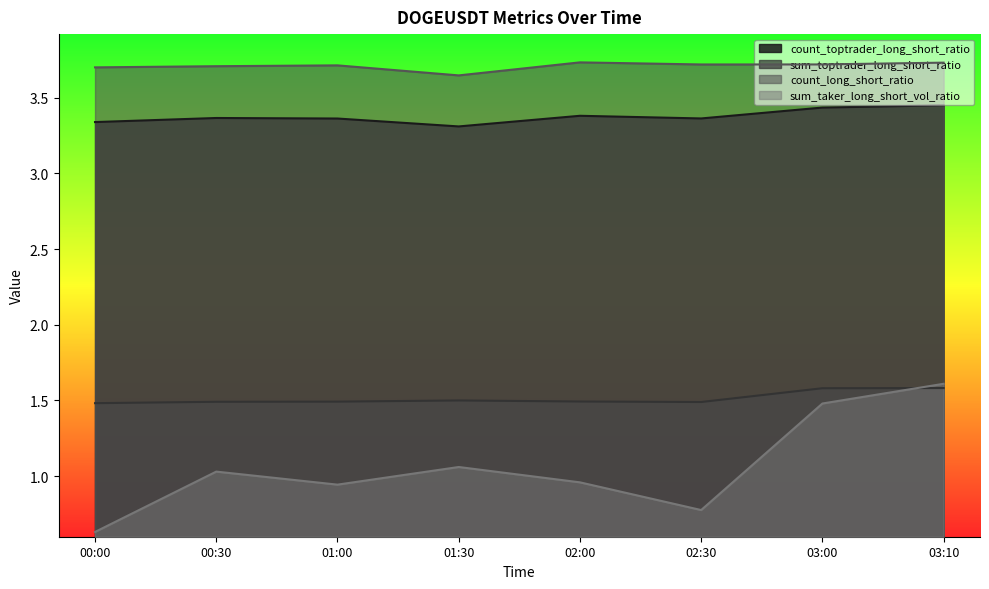

List the series in order of their peak value, lowest first.

sum_toptrader_long_short_ratio, sum_taker_long_short_vol_ratio, count_toptrader_long_short_ratio, count_long_short_ratio